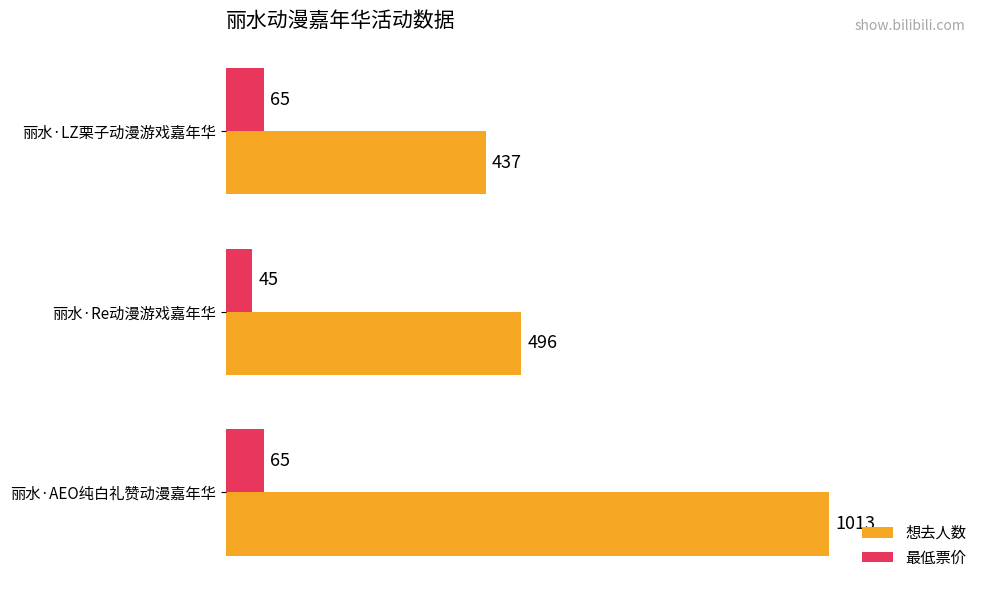

Rank the categories by 想去人数 value from lowest to highest.

丽水·LZ栗子动漫游戏嘉年华, 丽水·Re动漫游戏嘉年华, 丽水·AEO纯白礼赞动漫嘉年华